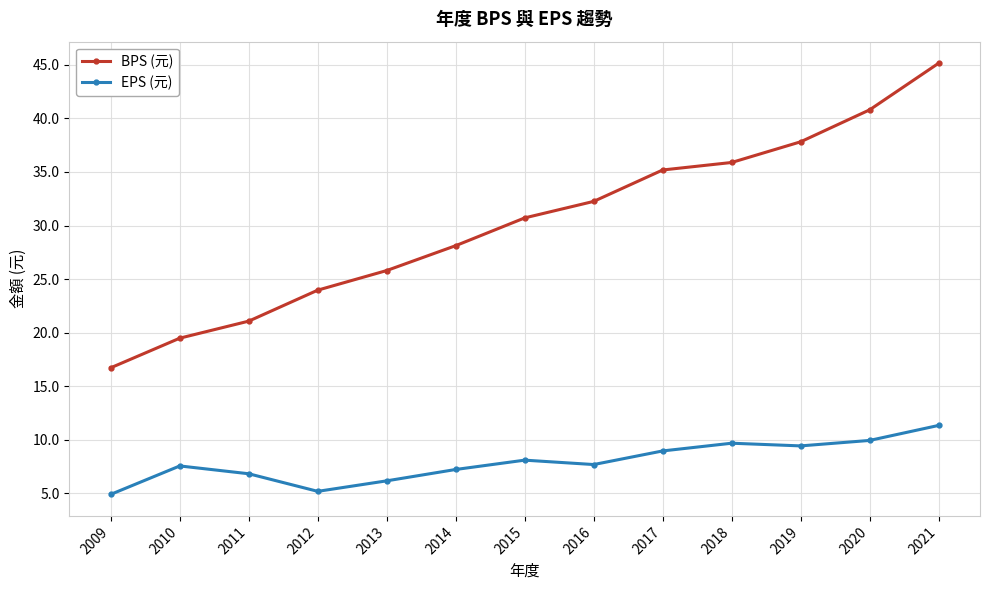

Which series has the widest spread of values?

BPS (元)